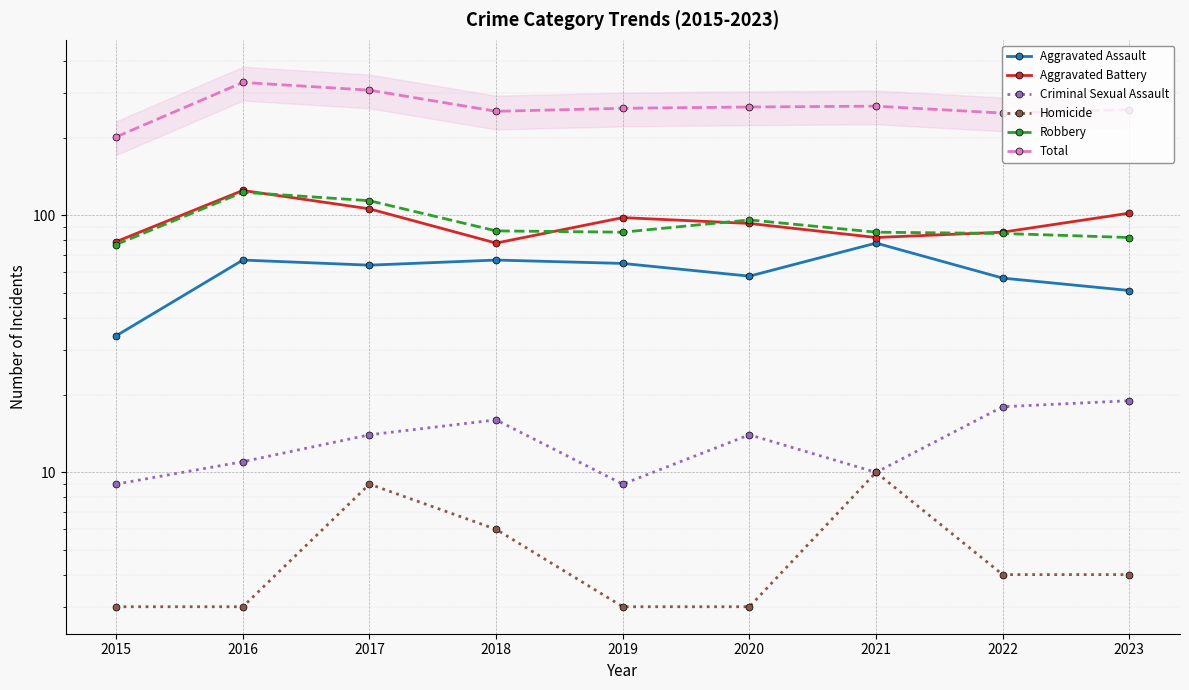

Reading left to right, transcribe all the data shown in this chart.

Aggravated Assault: 2015=34	2016=67	2017=64	2018=67	2019=65	2020=58	2021=78	2022=57	2023=51
Aggravated Battery: 2015=79	2016=125	2017=106	2018=78	2019=98	2020=93	2021=82	2022=86	2023=102
Criminal Sexual Assault: 2015=9	2016=11	2017=14	2018=16	2019=9	2020=14	2021=10	2022=18	2023=19
Homicide: 2015=3	2016=3	2017=9	2018=6	2019=3	2020=3	2021=10	2022=4	2023=4
Robbery: 2015=77	2016=123	2017=114	2018=87	2019=86	2020=96	2021=86	2022=85	2023=82
Total: 2015=202	2016=329	2017=307	2018=254	2019=261	2020=264	2021=266	2022=250	2023=258